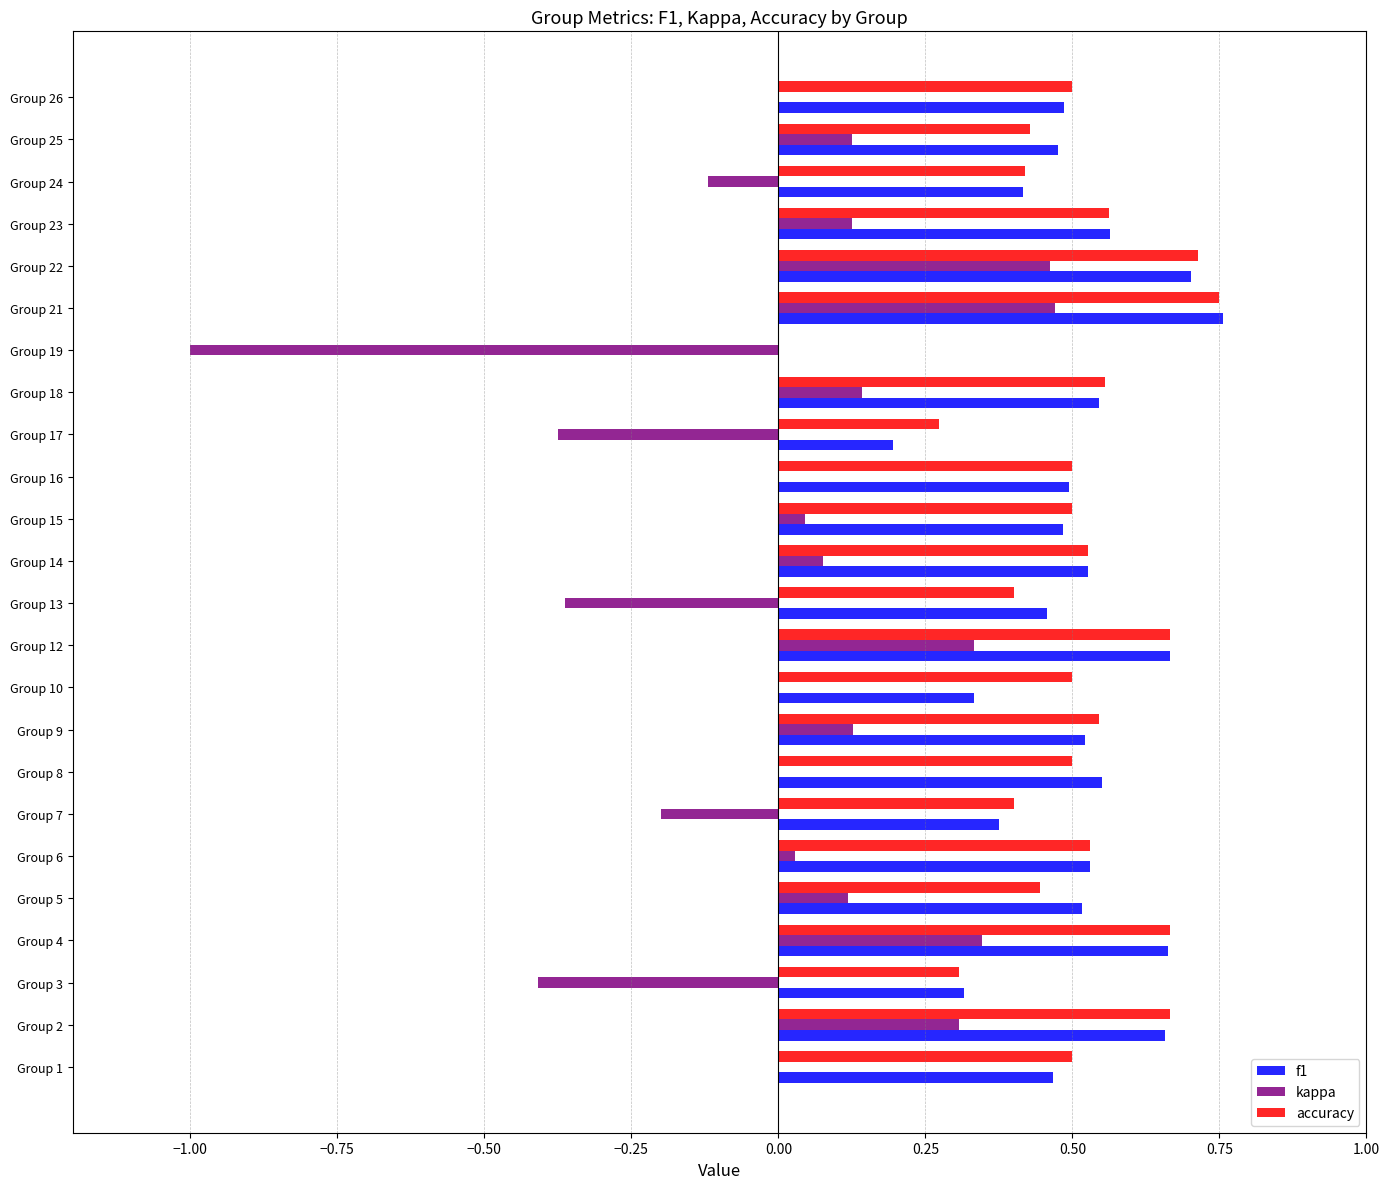

What is the sum of all f1 values?

11.7